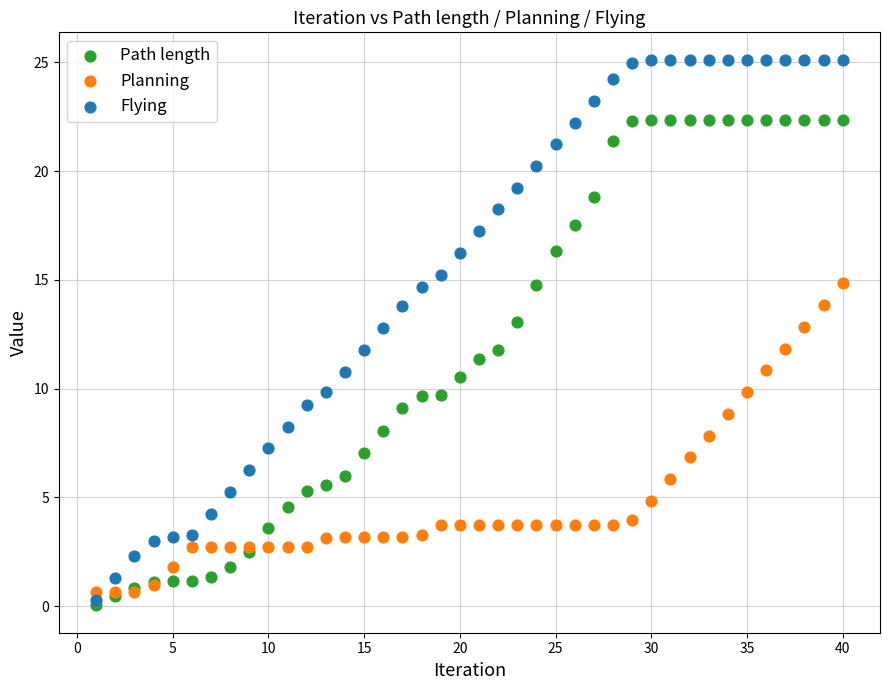

What are all the series names shown in the legend?

Path length, Planning, Flying